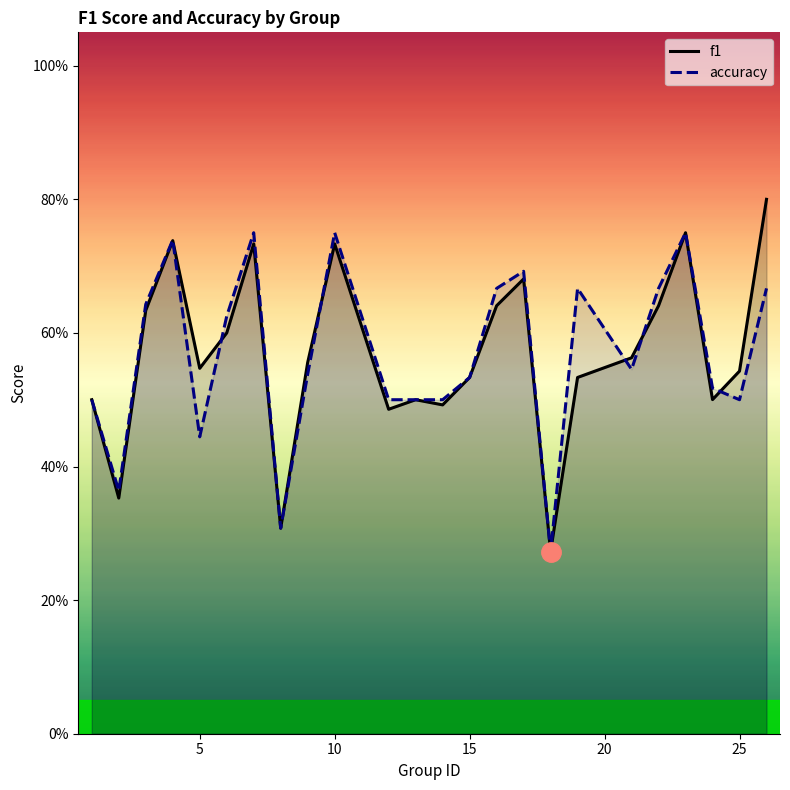

At 15, list the series in order from largest to smallest.

f1, accuracy